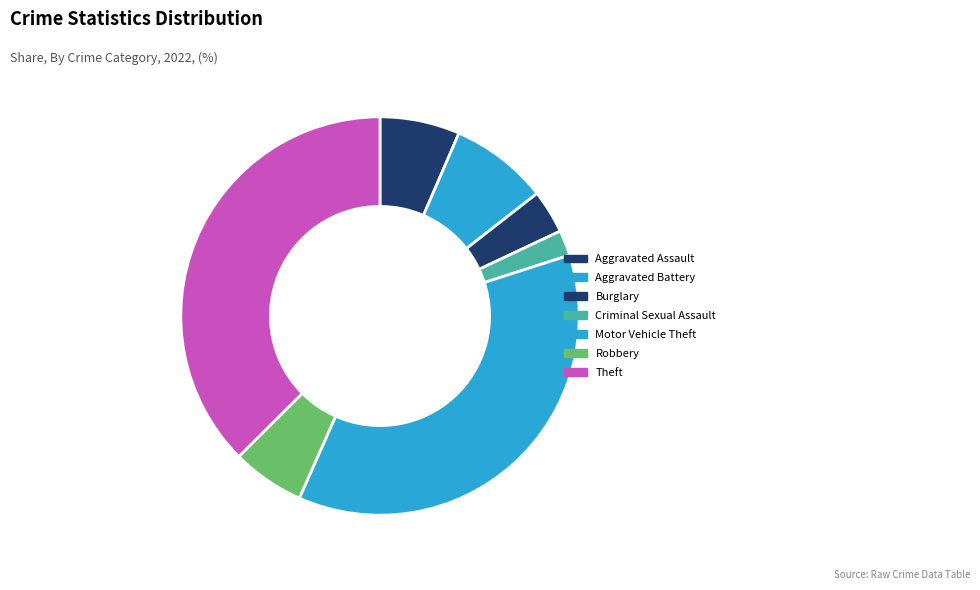

Count the number of slices in the pie.

7